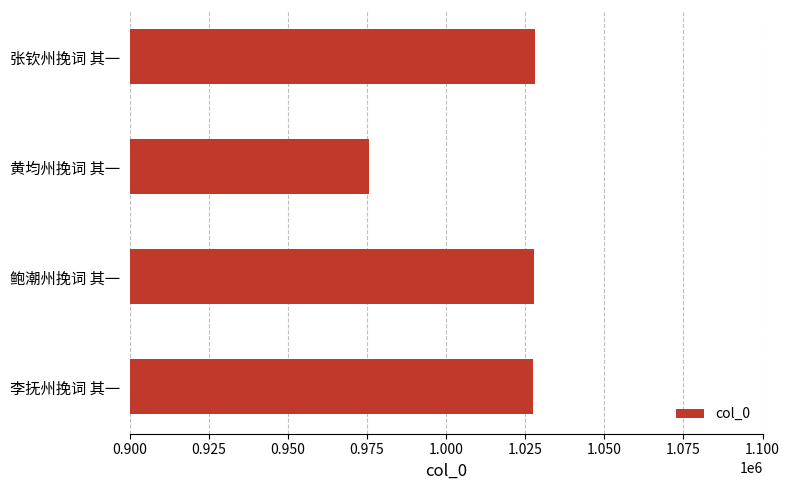

Where is the data nearest to the value 1001822?

李抚州挽词 其一